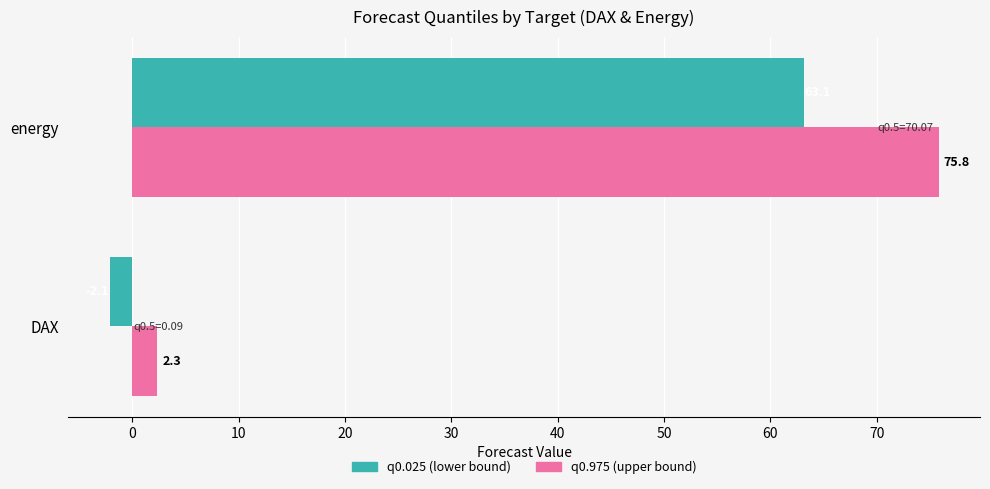

At which category is the sum across all series the highest?

energy